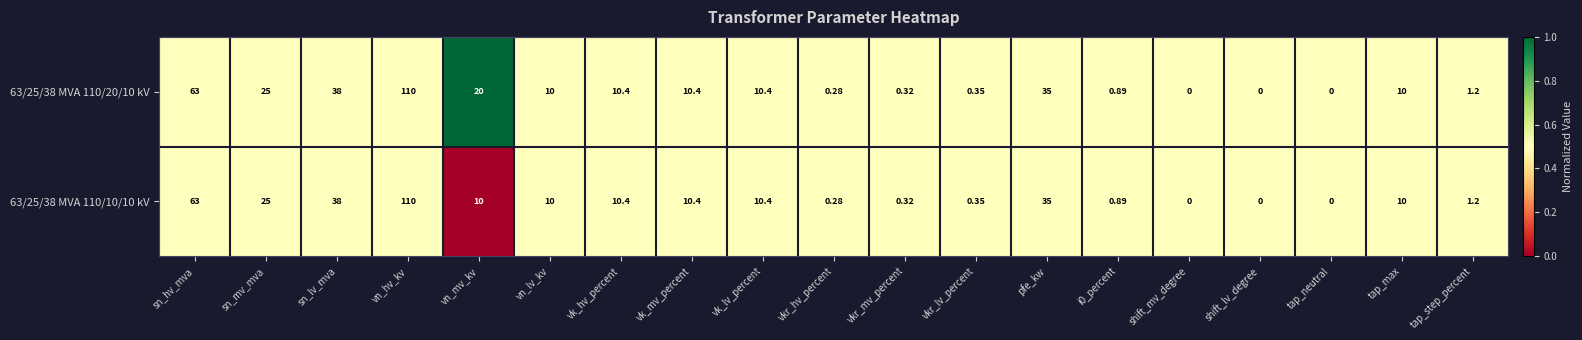

Which category has the highest value across all series?

vn_hv_kv